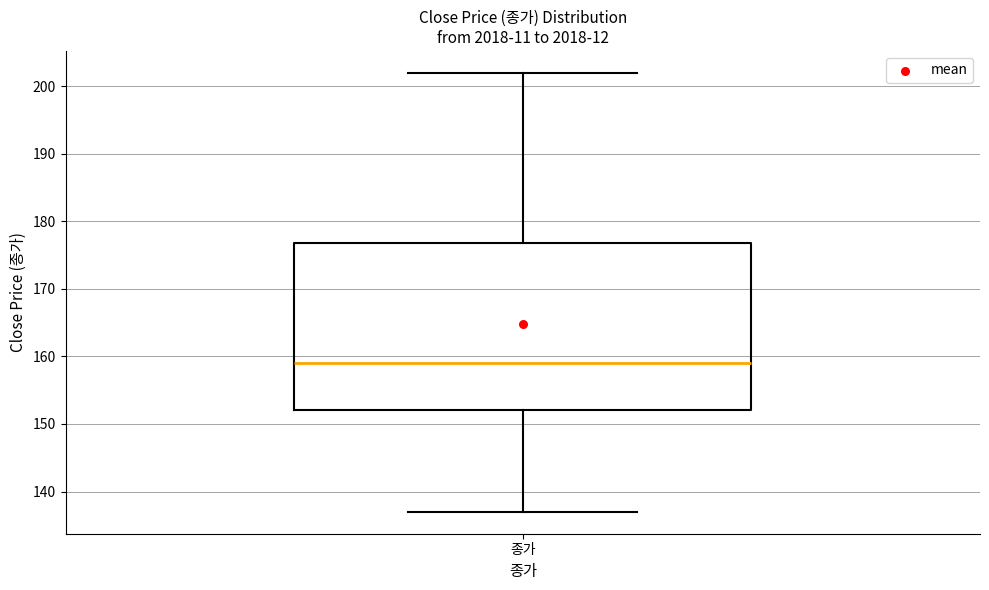

Transcribe this box plot: give where the median line is, the range the box spans, and where the two whiskers end, as read against the y-axis. The values are not printed on the chart, so give them approximately, as read against the axis.

median 159, box 152 to 177, whiskers 137 to 202